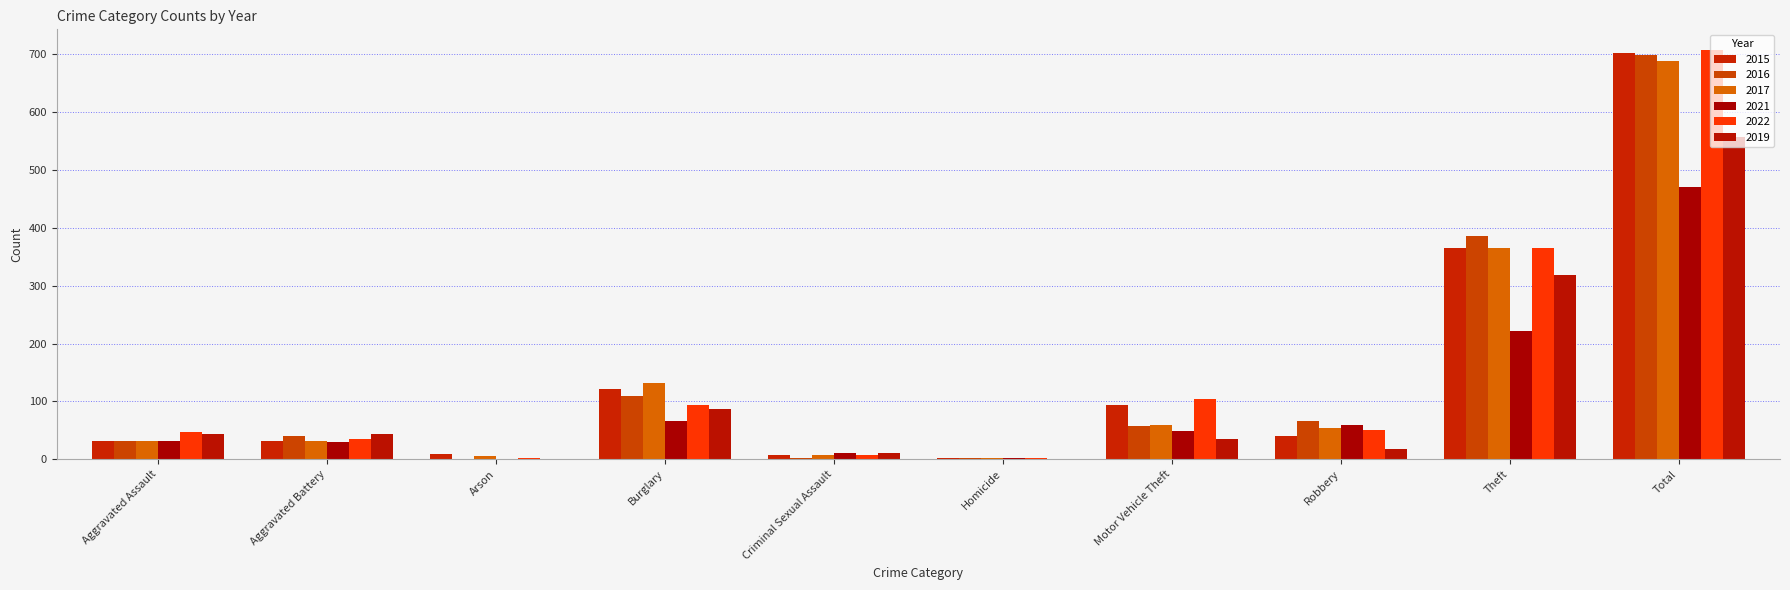

Which series has the widest spread of values?

2022